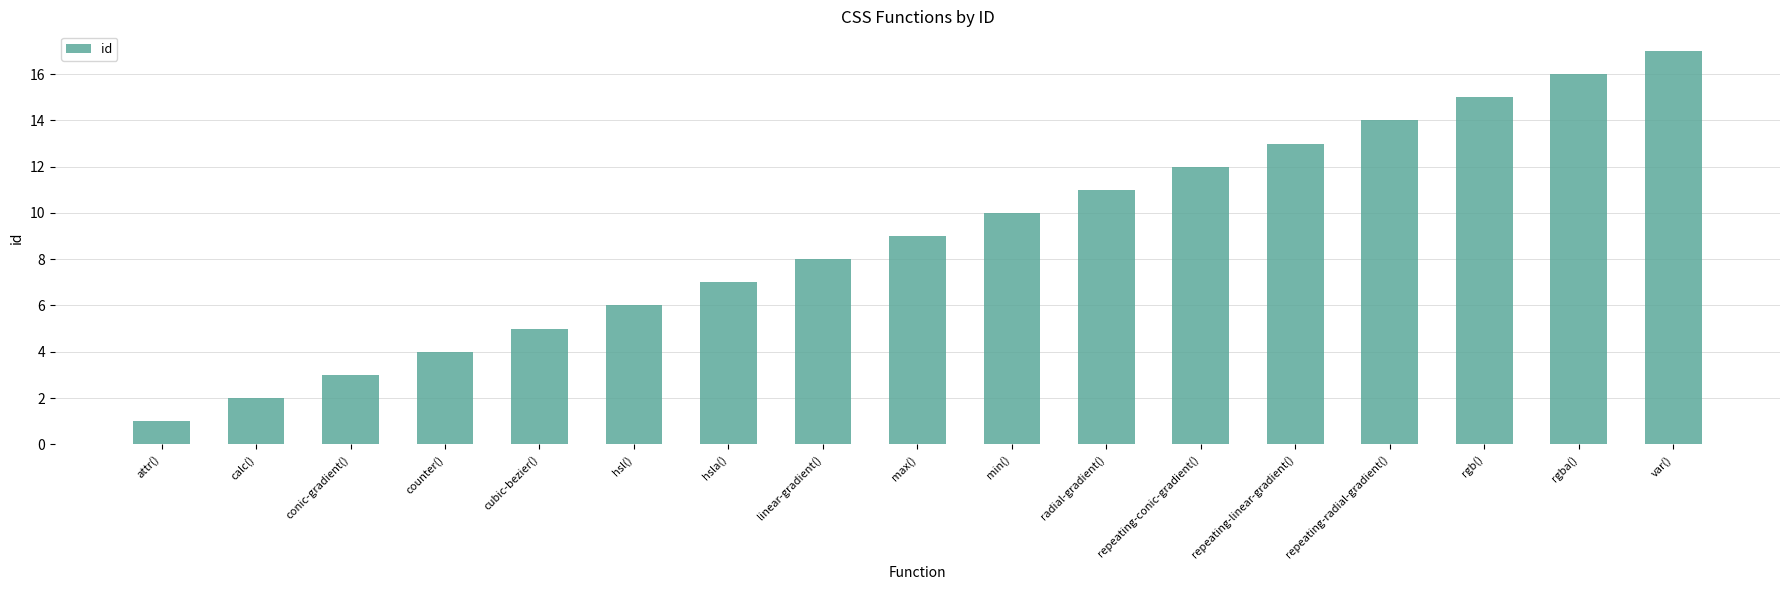

What is the ratio of the value at hsla() to the value at repeating-conic-gradient()?

0.6